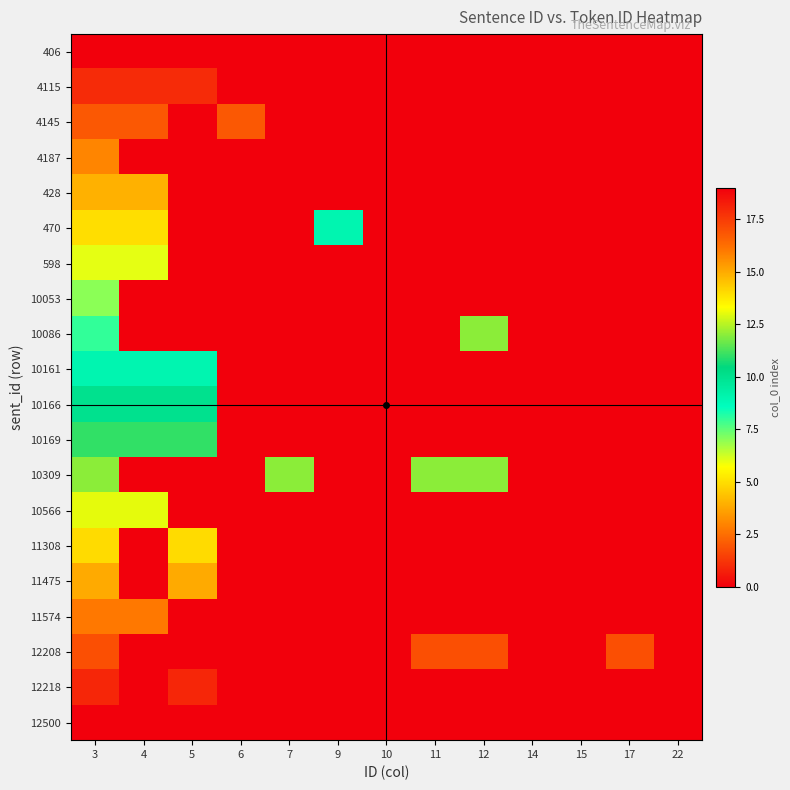

What is the spread (max minus min) of values at 17?

17